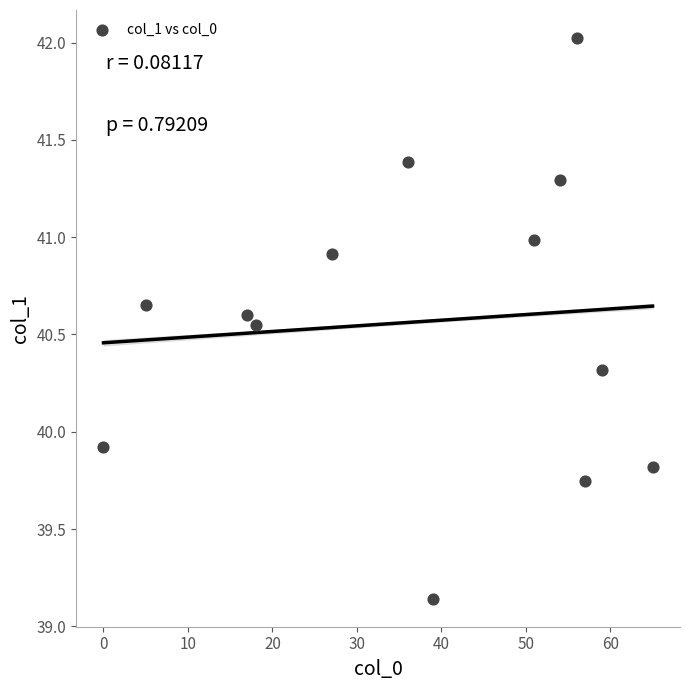

What Y value in the scatter plot is closest to 40?

39.9